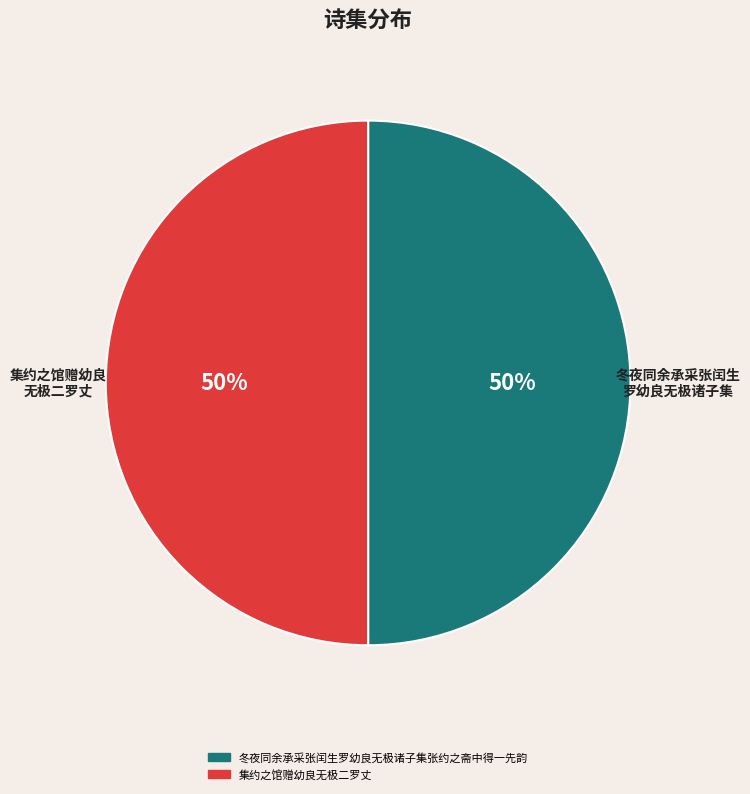

True or false: 集约之馆赠幼良无极二罗丈 accounts for 50% of the total.

True